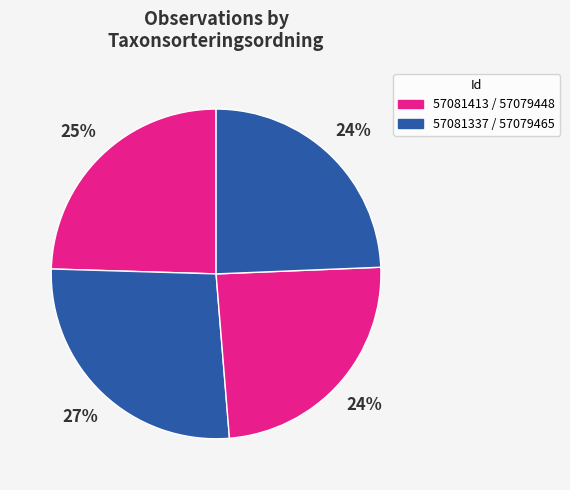

Is there a majority slice in this chart?

No